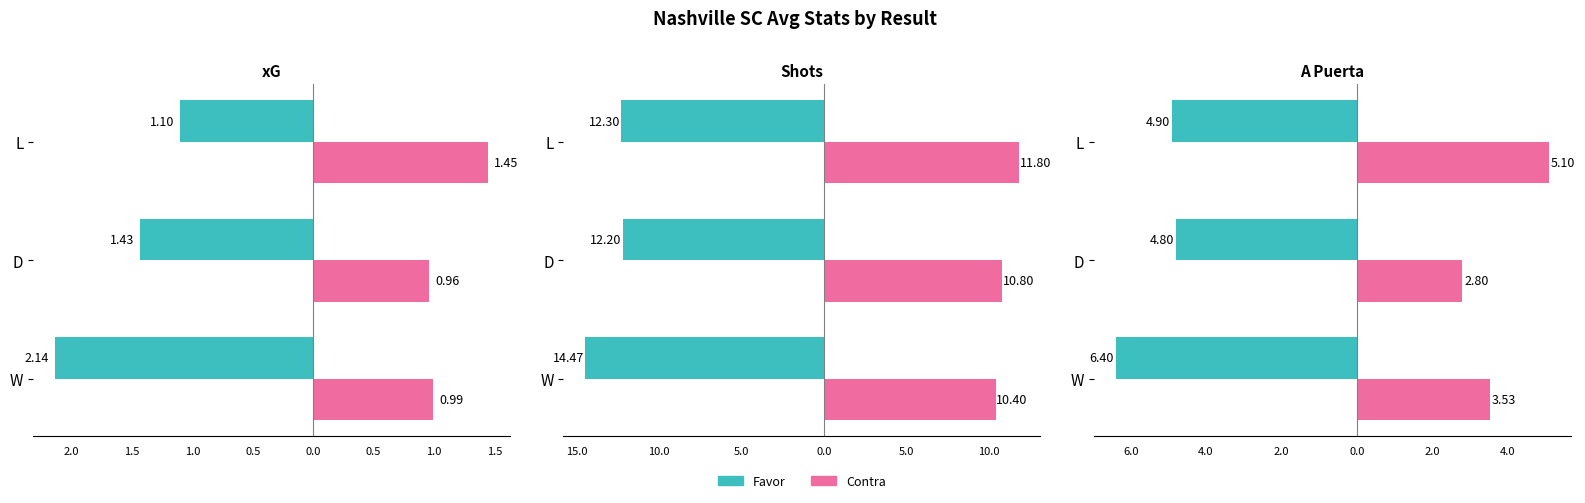

Is it true that xG Contra equals 1.0 at L?

False